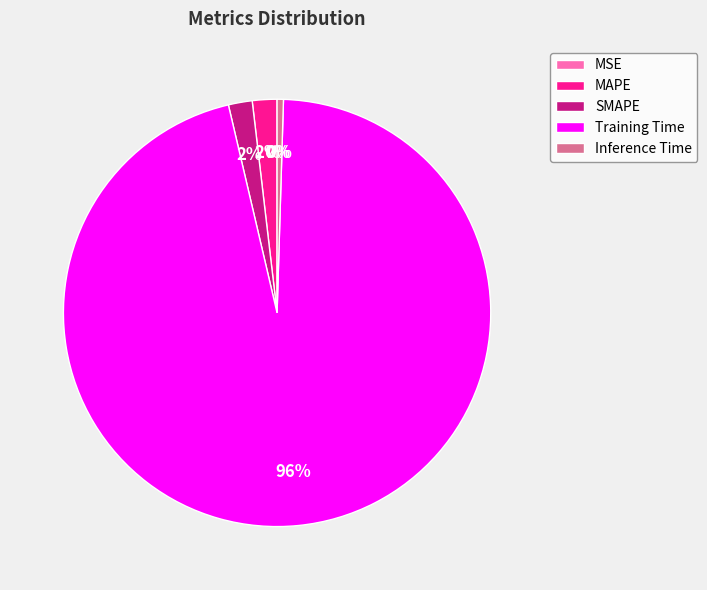

What is the largest slice in the pie chart?

Training Time